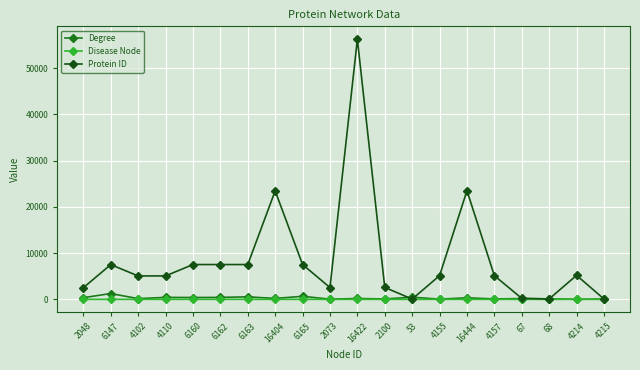

The value of Disease Node at 4215 is 0. True or false?

True